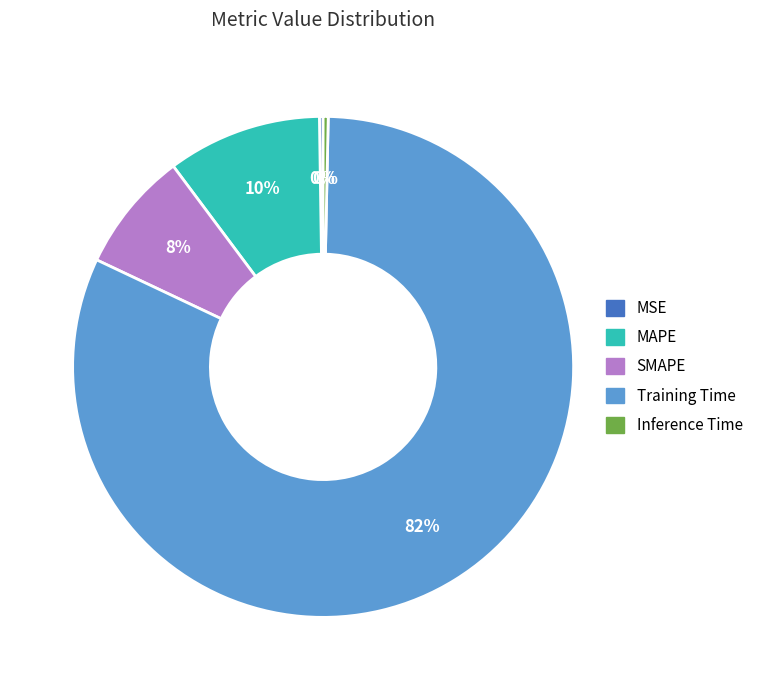

True or false: Inference Time accounts for 0% of the total.

True